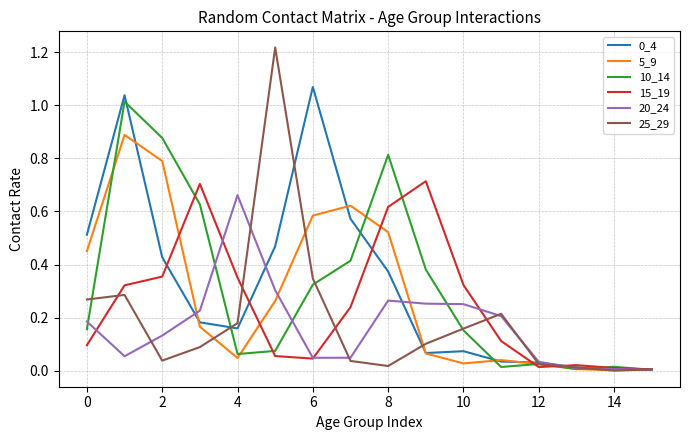

Which series has the largest range (max minus min)?

25_29